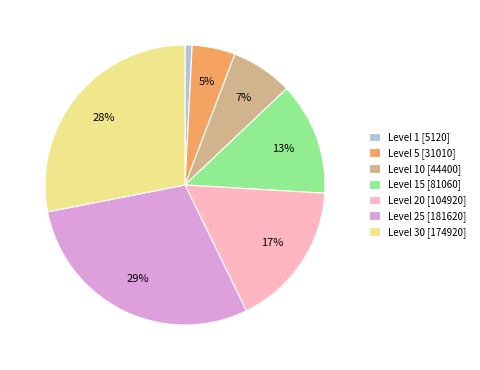

How many segments does this pie chart have?

7